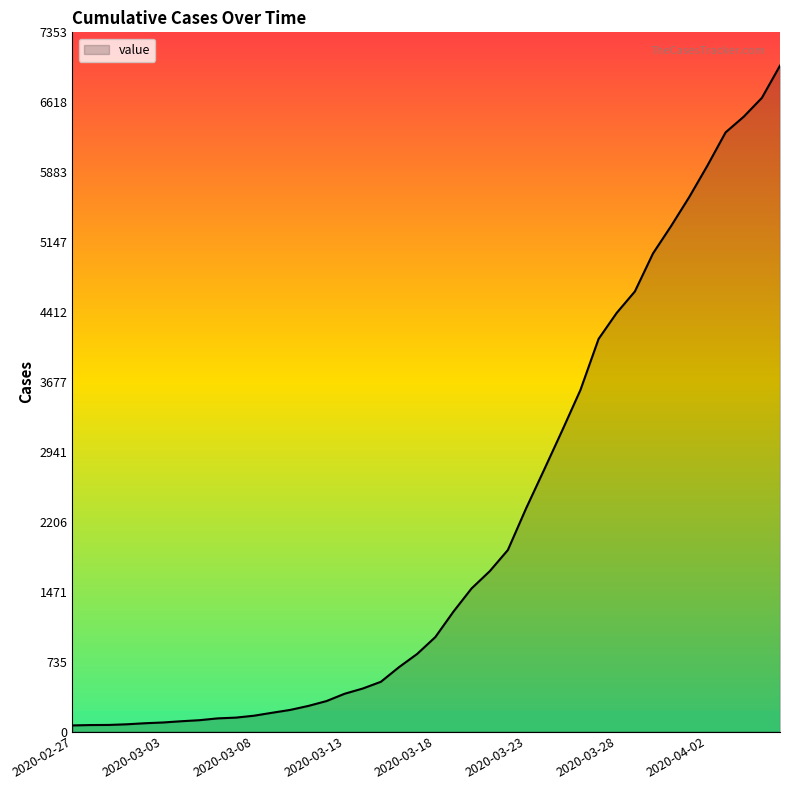

What is the greatest value displayed?

7003